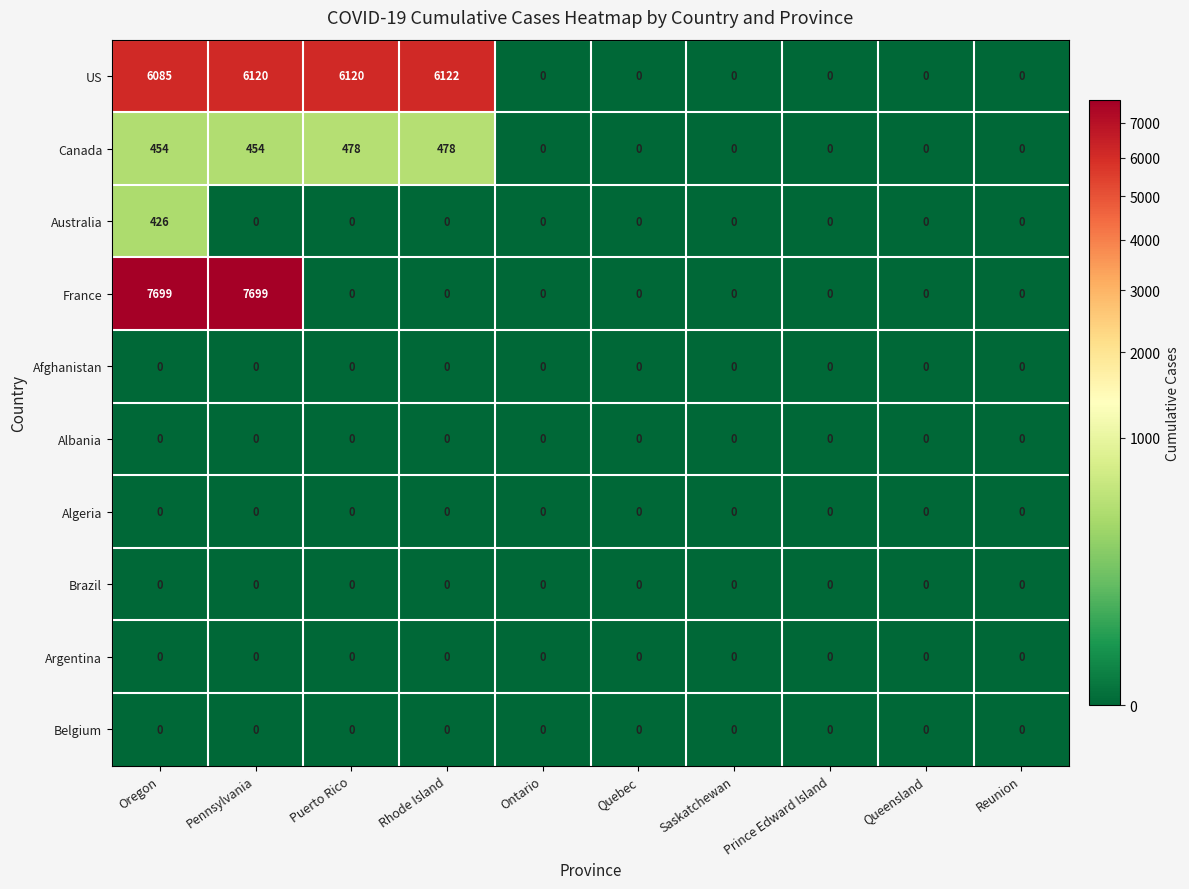

What is the total value across all series at Rhode Island?

6600